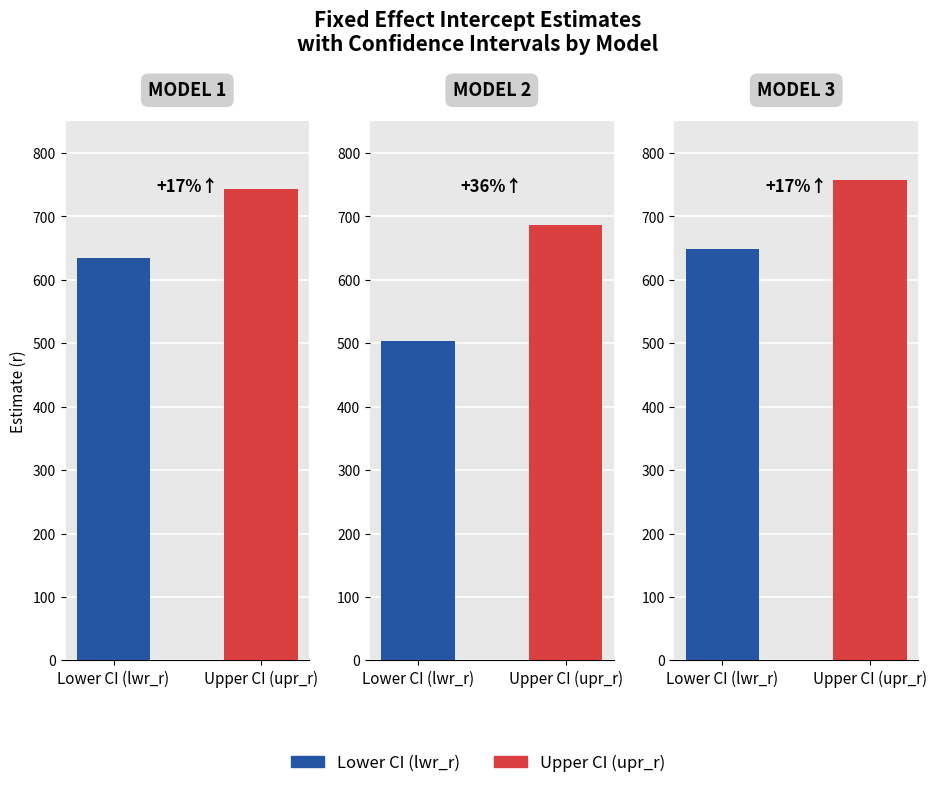

What are all the series names shown in the legend?

Lower CI (lwr_r), Upper CI (upr_r)